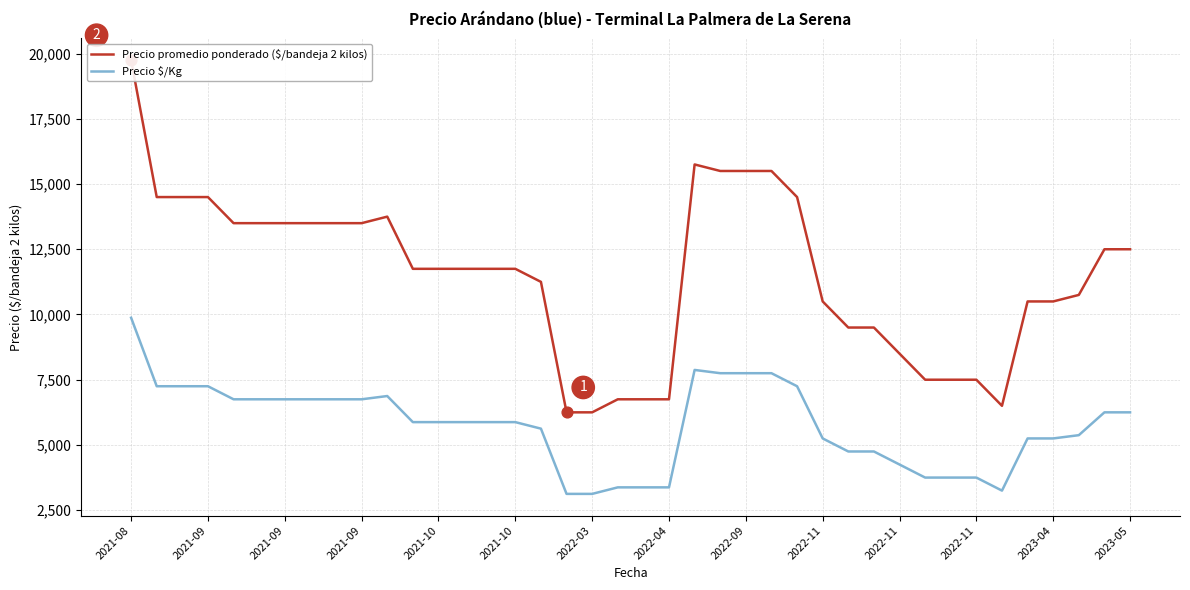

What is the total value across all series at 2022-04?

10125